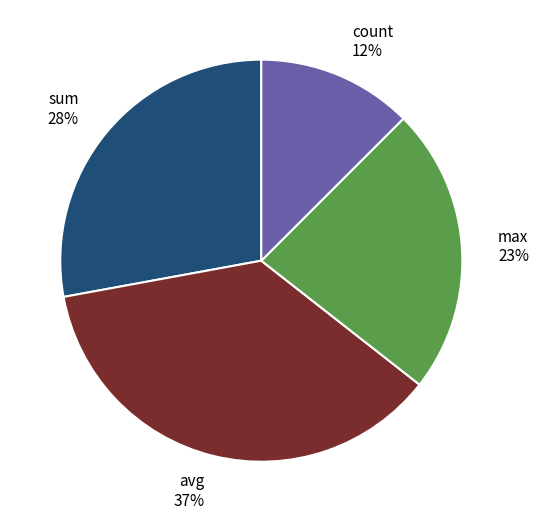

The avg slice represents 50% of the pie. True or false?

False